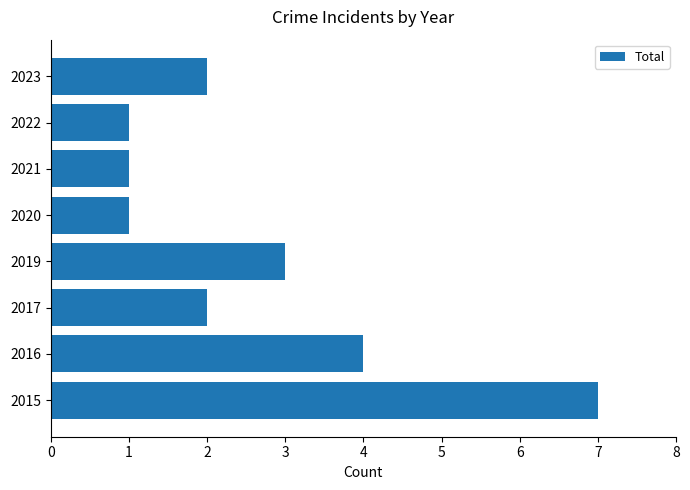

Reading bottom to top, what are all the values shown in this chart?

7	4	2	3	1	1	1	2